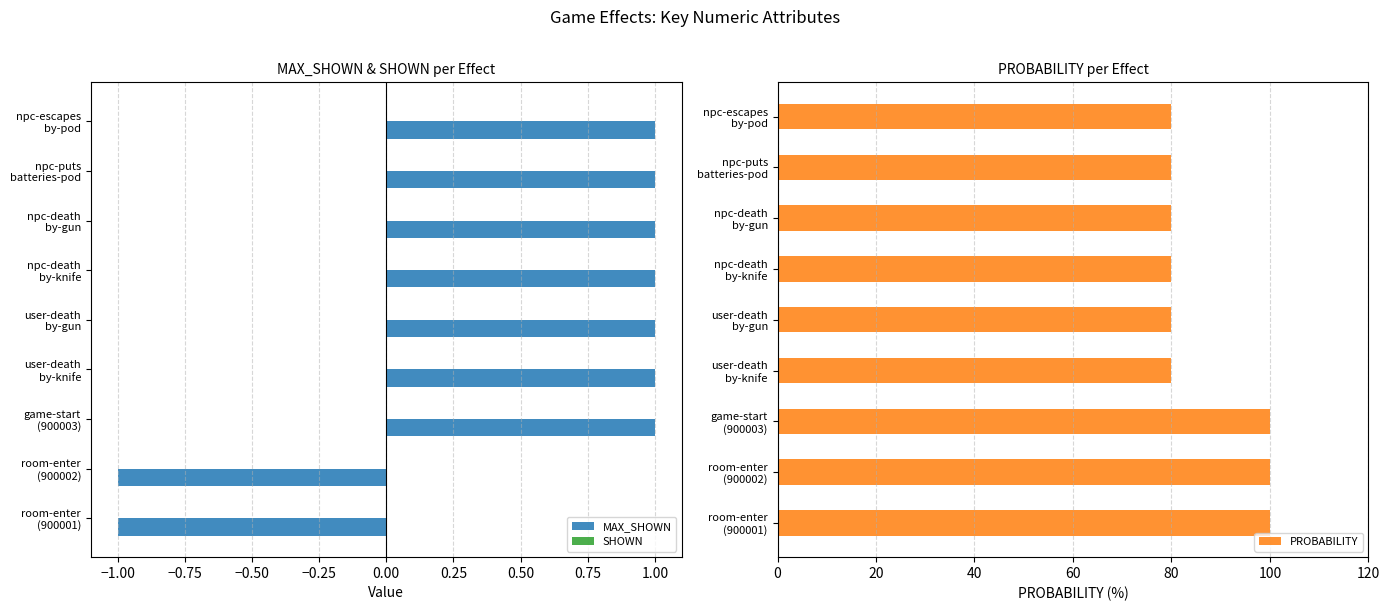

What is the sum of all MAX_SHOWN values?

5